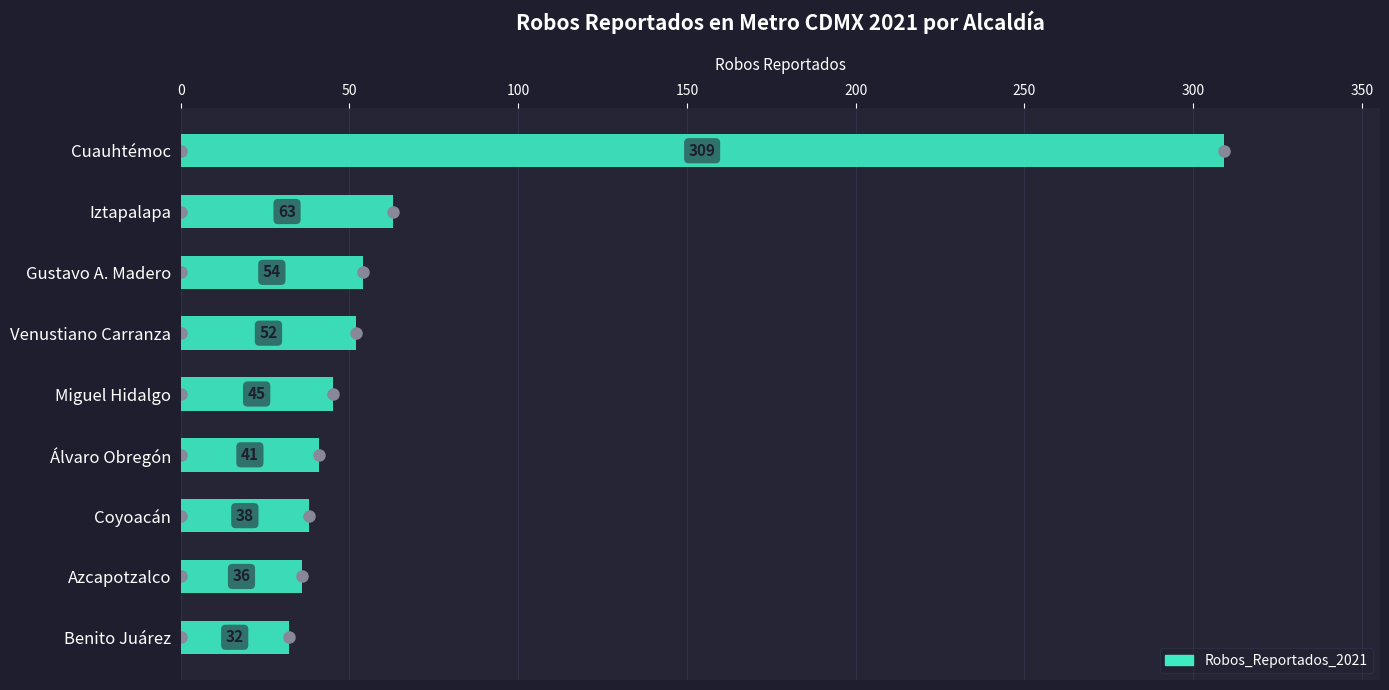

What is the ratio of the value at Coyoacán to the value at Iztapalapa?

0.6